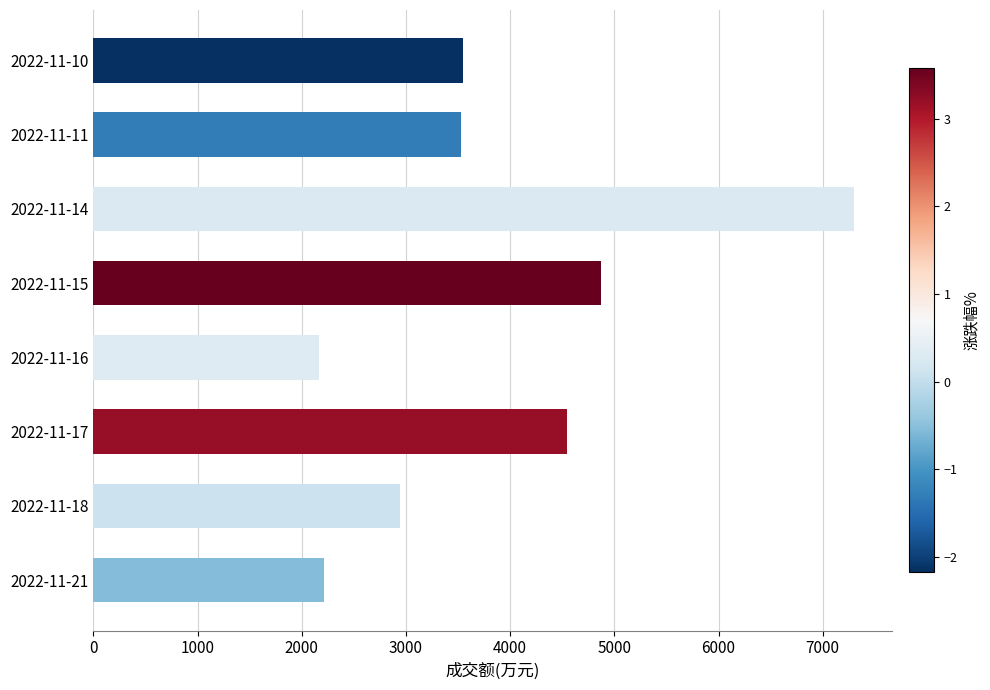

Where is the data nearest to the value 4730?

2022-11-15